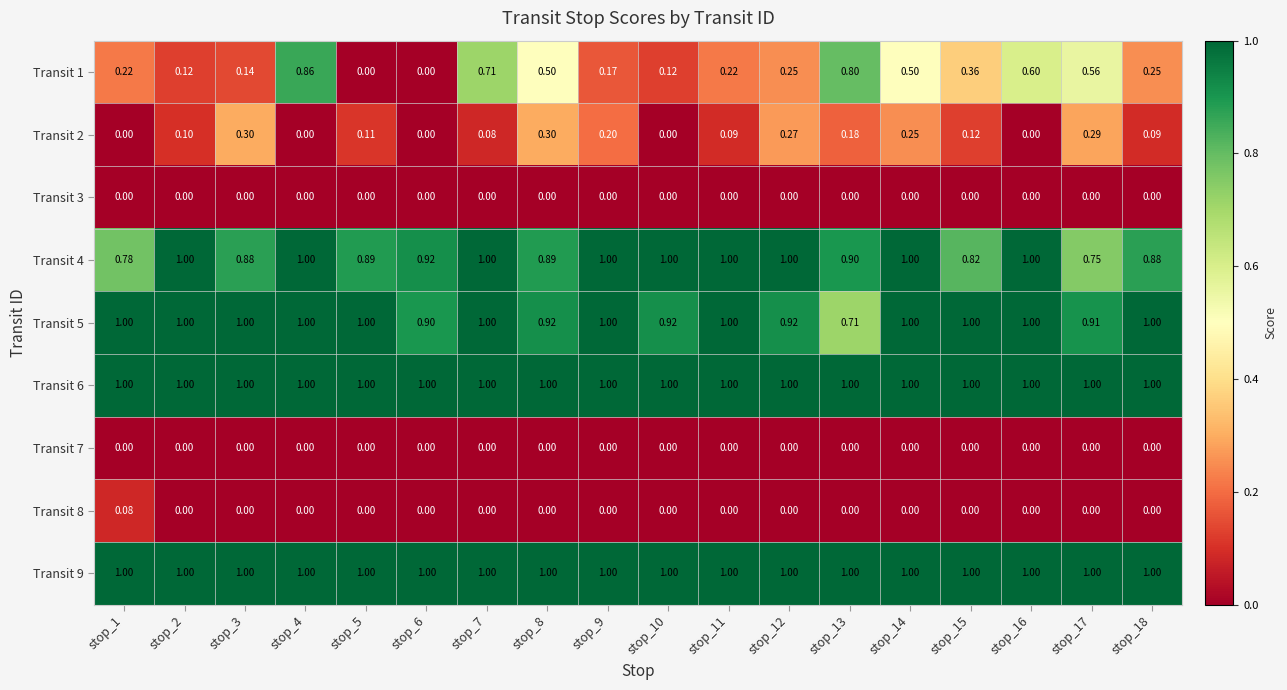

What is the difference between the highest and lowest values at stop_18?

1.0